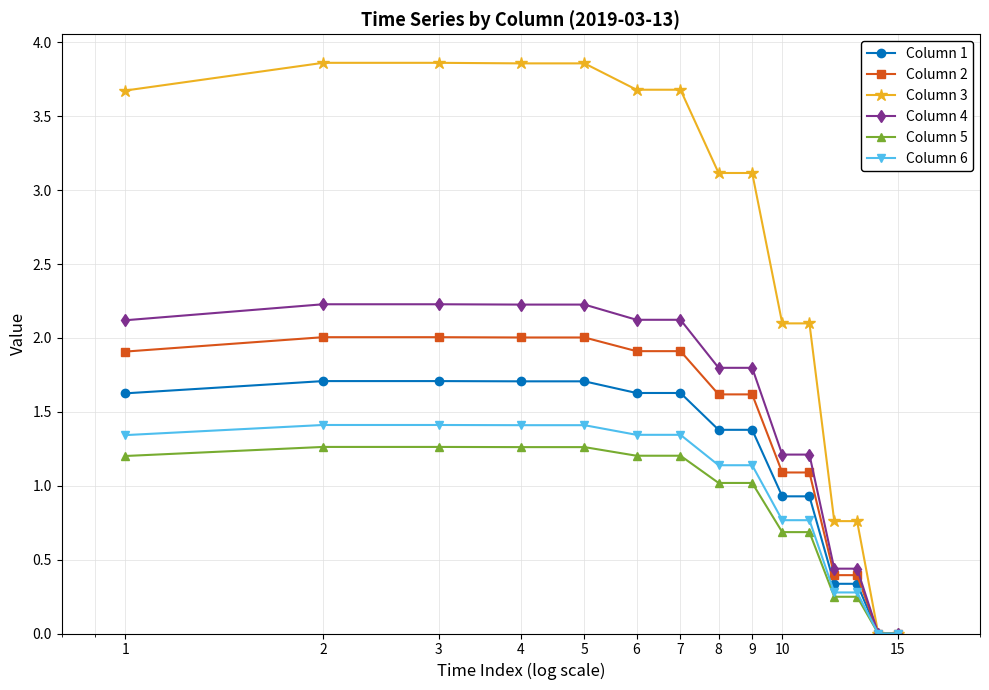

Which series has the largest range (max minus min)?

Column 3